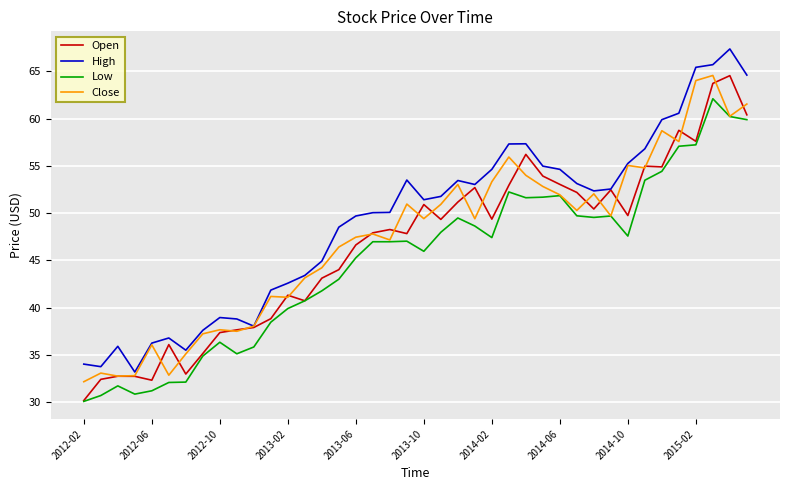

What is the lowest value of the Close series?

32.2